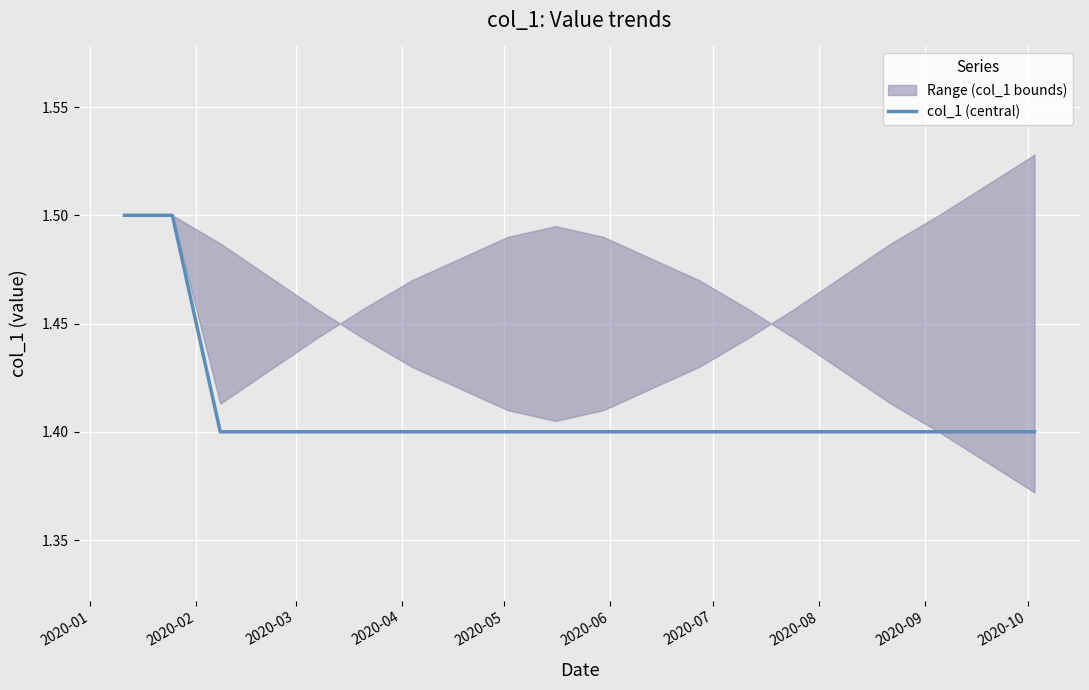

What is the highest value of the col_1 (central) series?

1.5